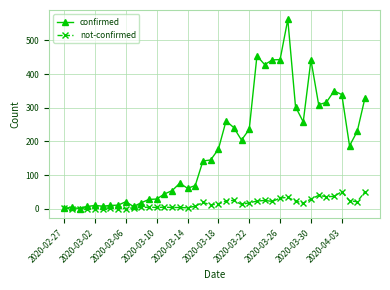

What is the difference between the second highest and minimum values in the confirmed series?

453